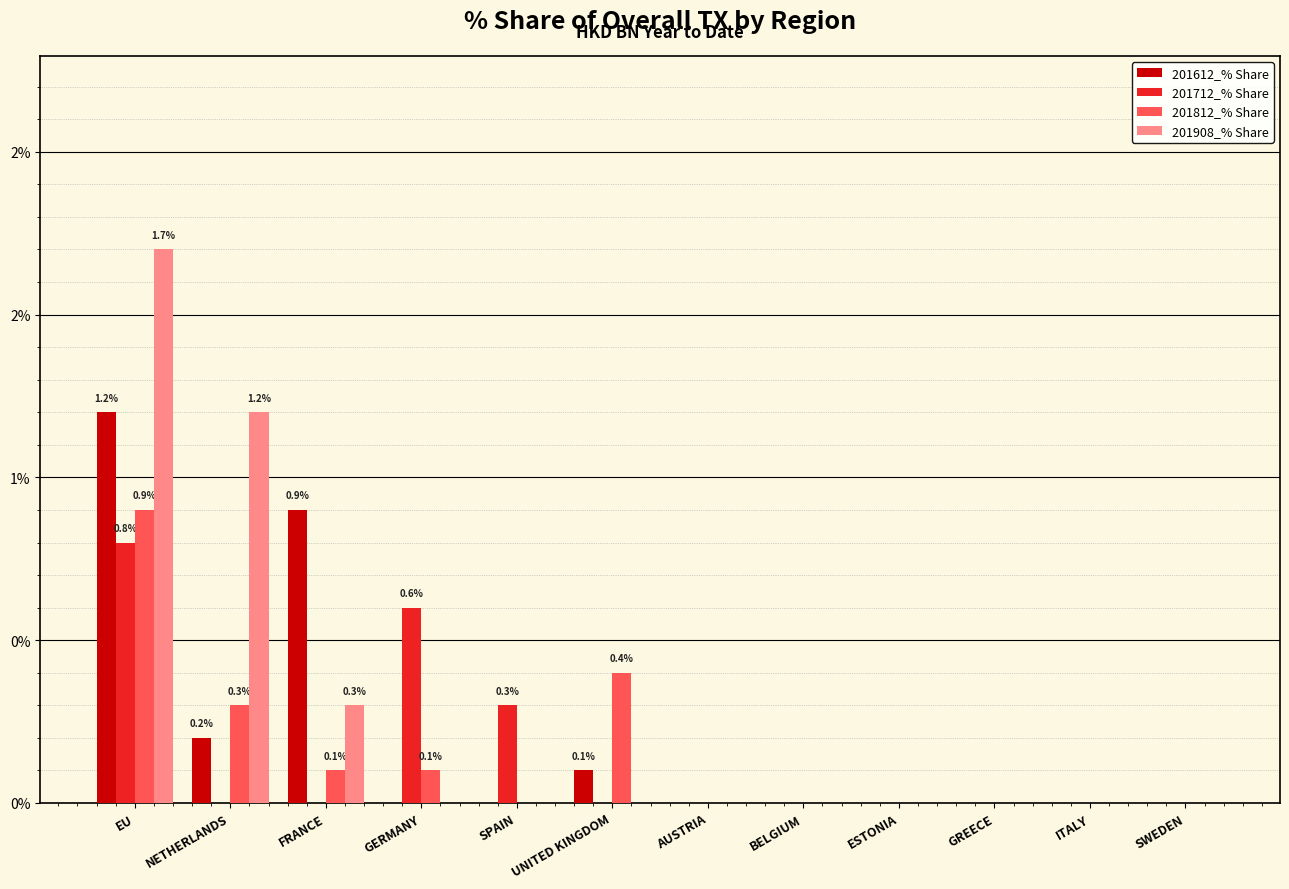

List the labels in order of 201712_% Share value, largest first.

EU, GERMANY, SPAIN, NETHERLANDS, FRANCE, UNITED KINGDOM, AUSTRIA, BELGIUM, ESTONIA, GREECE, ITALY, SWEDEN